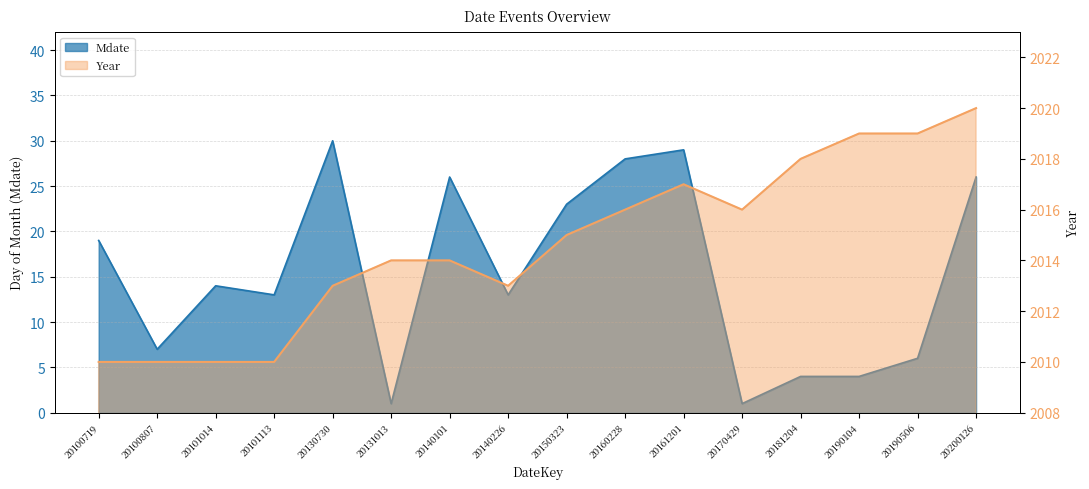

What is the average value of the Year series?

2015